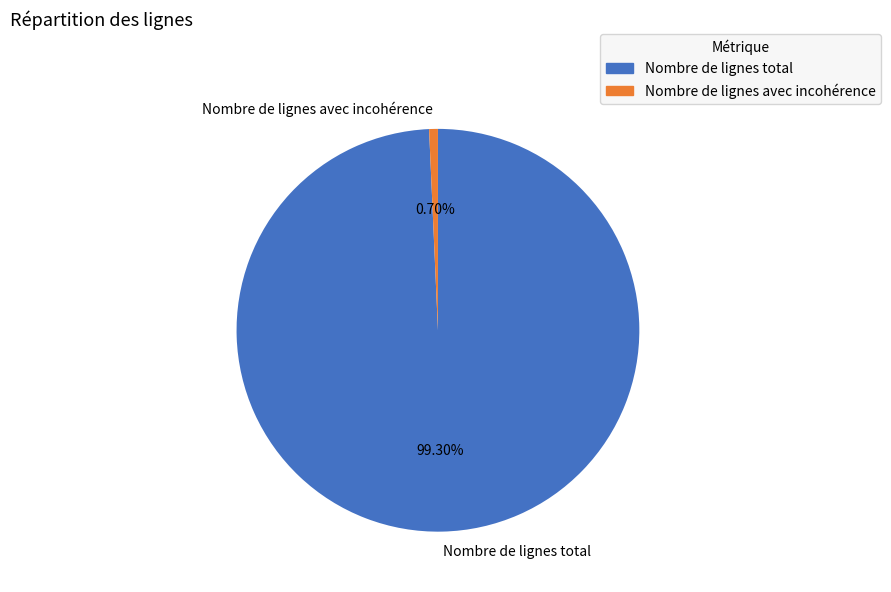

Between Nombre de lignes avec incohérence and Nombre de lignes total, which is larger?

Nombre de lignes total